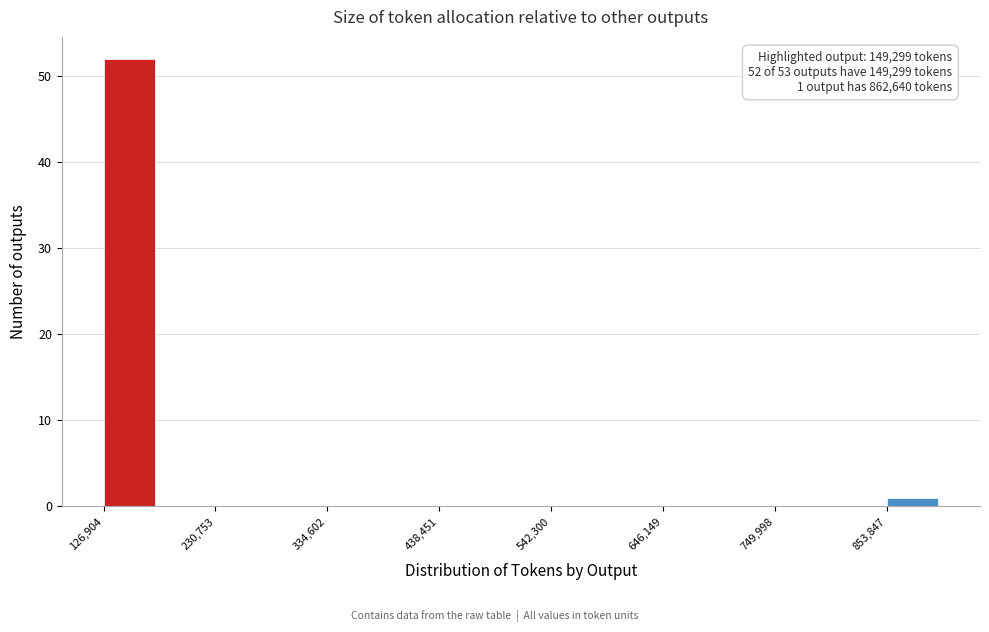

Around what value on the x-axis is the tallest bar? Give the approximate position of its centre, as read against the axis.

160000